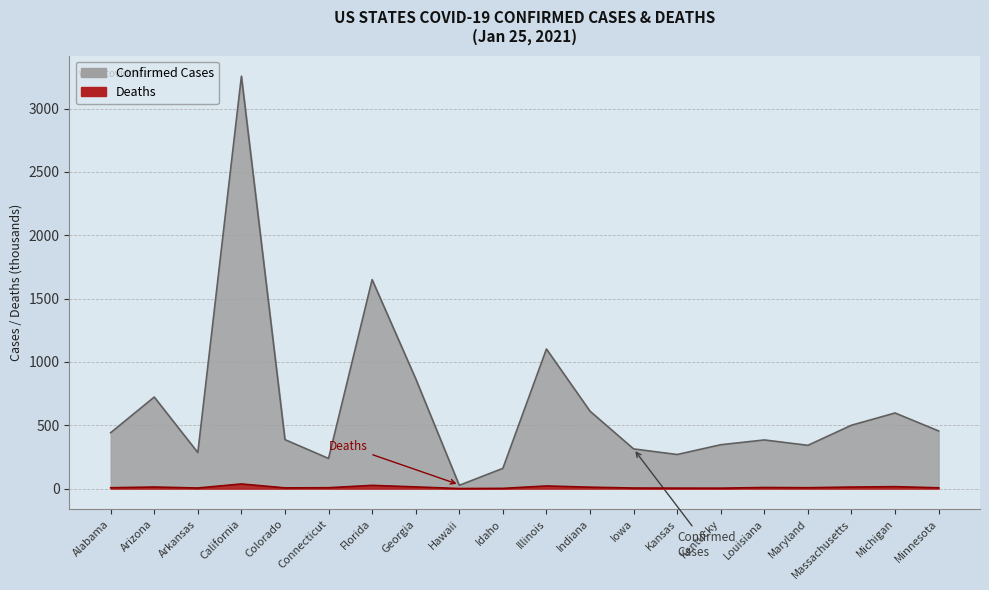

What is the difference between the maximum and second lowest values in the Deaths series?

34.7